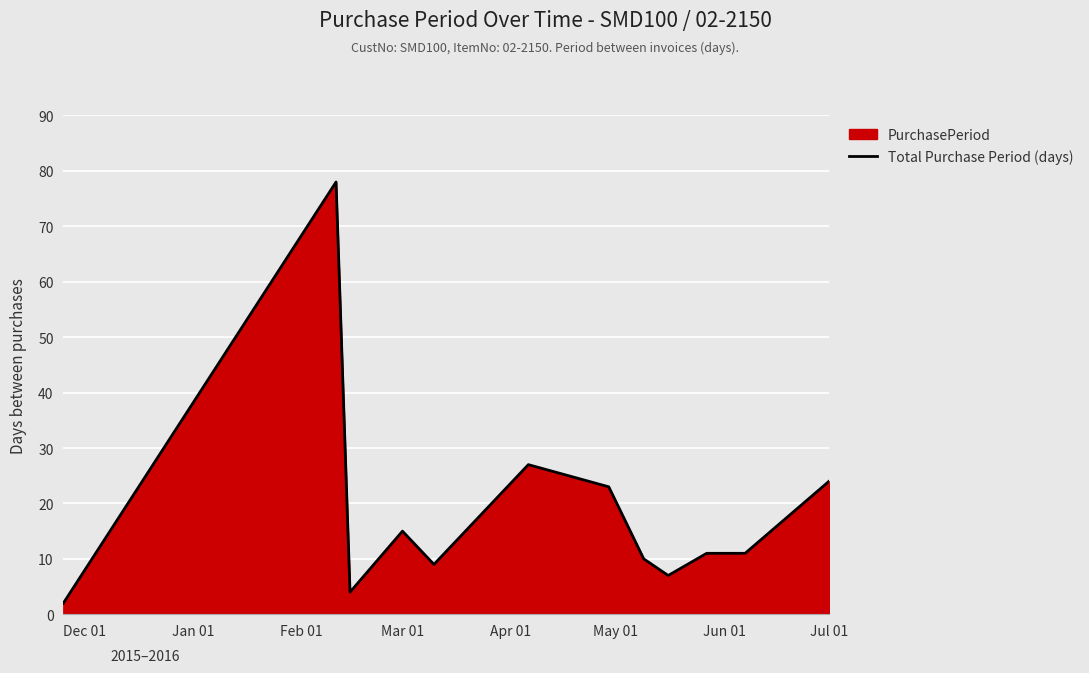

What is the maximum value shown in the chart?

78